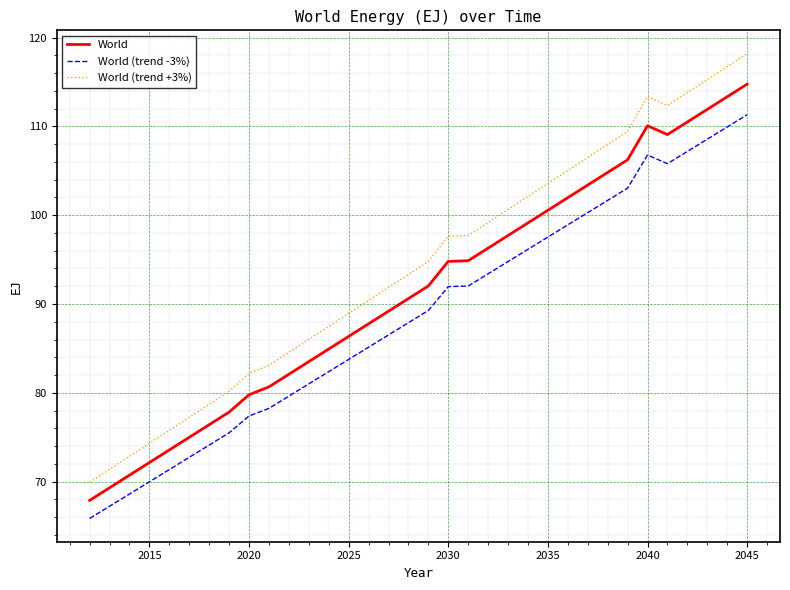

Which series has the largest range (max minus min)?

World (trend +3%)